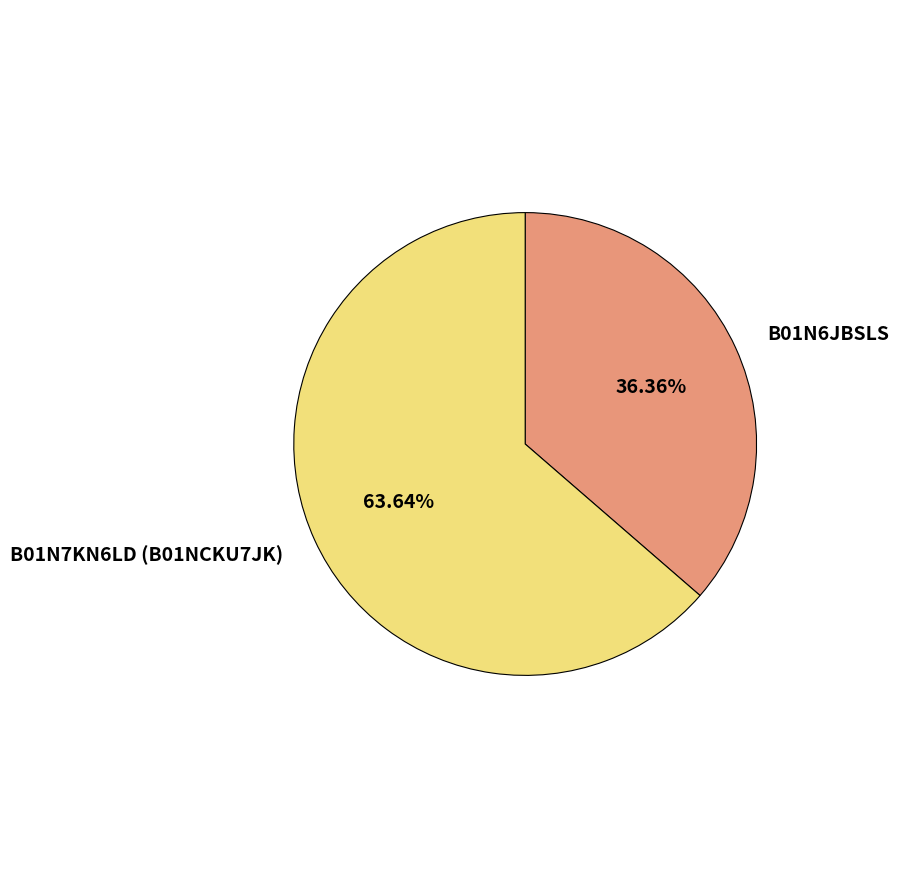

Is the sum of B01N7KN6LD (B01NCKU7JK) and B01N6JBSLS greater than half?

Yes